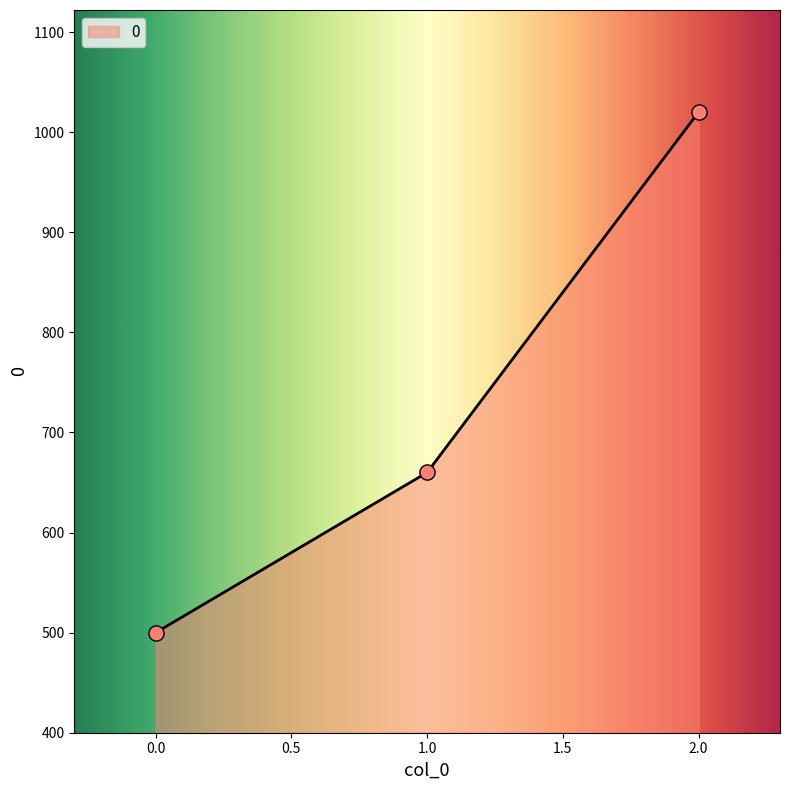

What is the change in value from 1.0 to 2.0?

+360